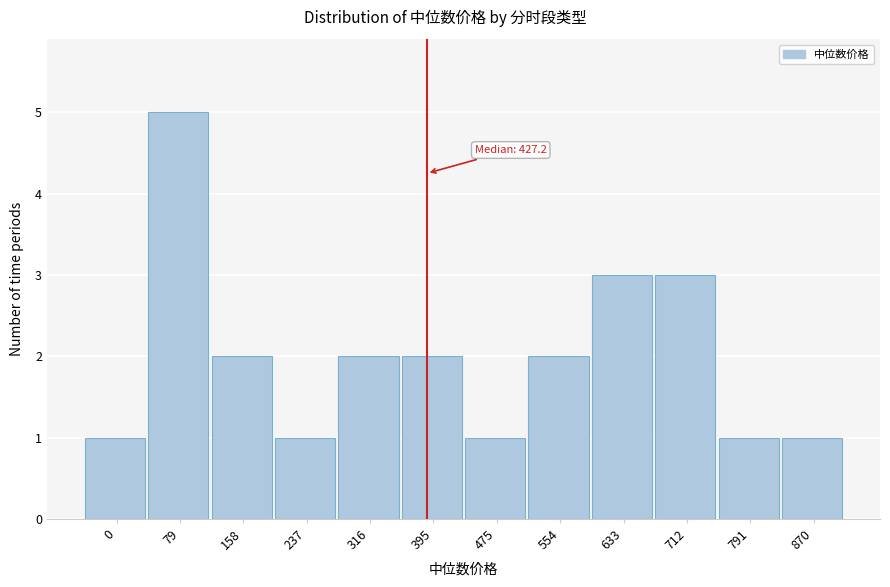

Reading left to right, transcribe all the data shown in this chart.

1	5	2	1	2	2	1	2	3	3	1	1